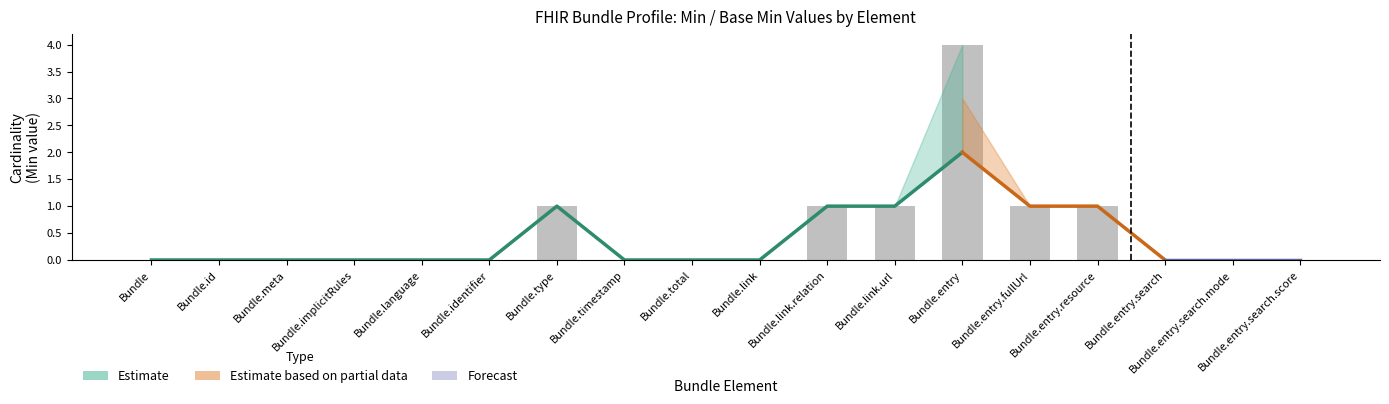

What is the label of the 8th bar from the right?

Bundle.link.relation